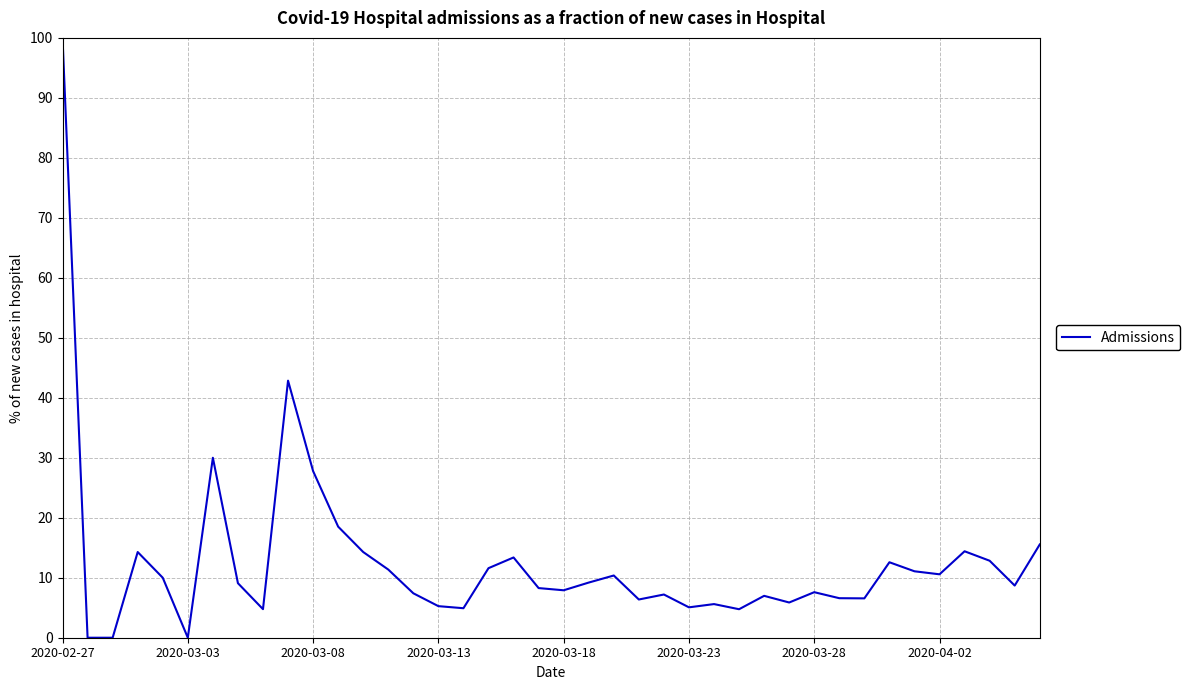

What is the difference between the maximum and minimum values?

100.0